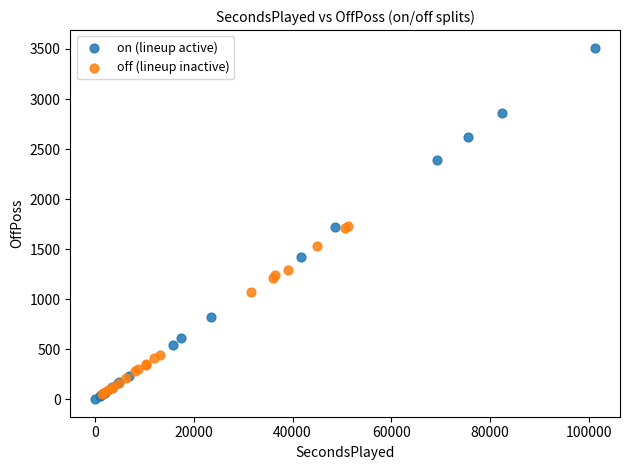

Which series contains the highest Y value?

on (lineup active)